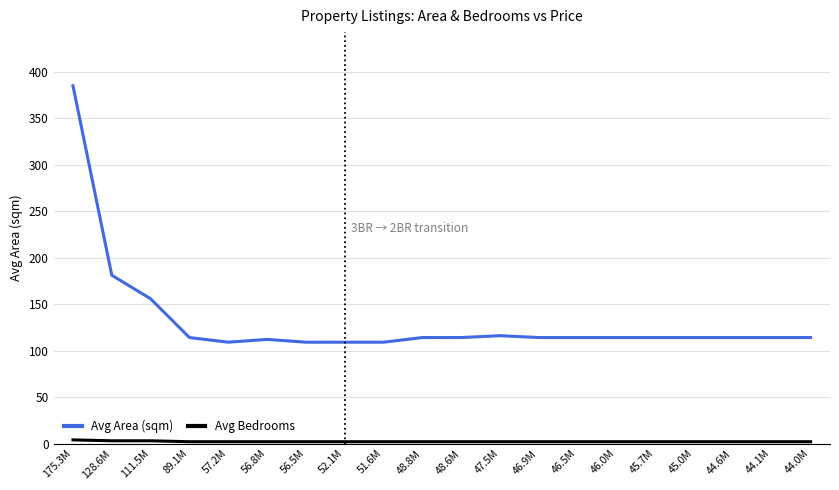

What is the greatest value displayed?

384.7